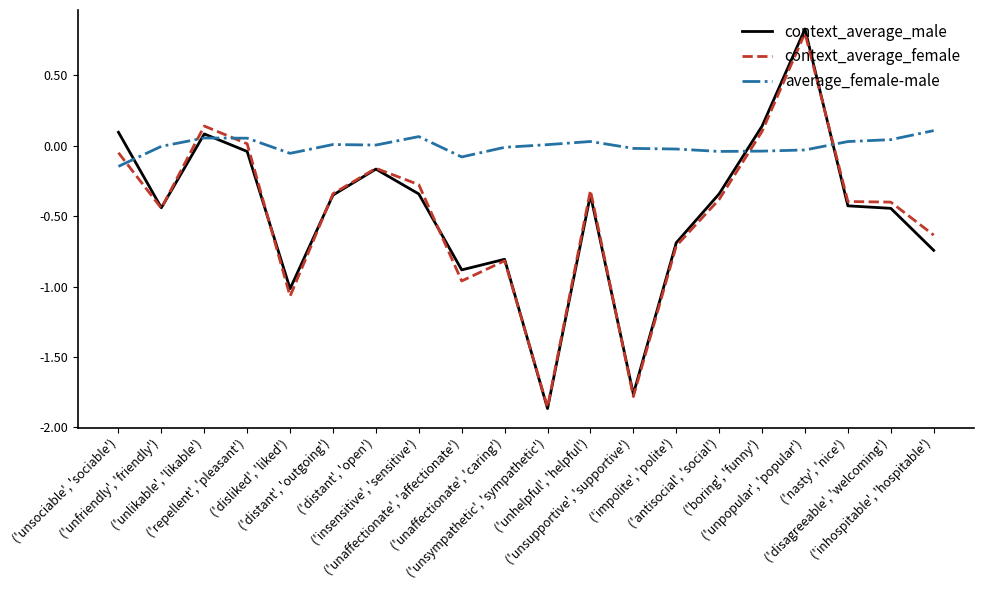

At how many categories does at least one series exceed -1?

20